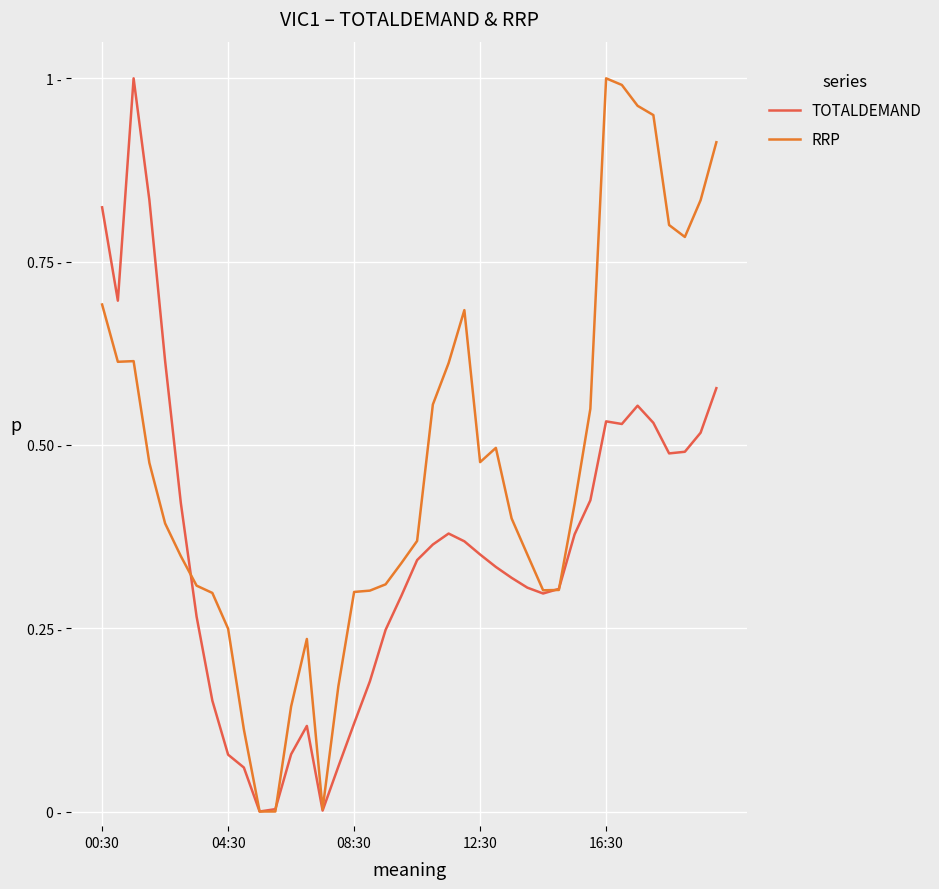

What are all the series names shown in the legend?

TOTALDEMAND, RRP